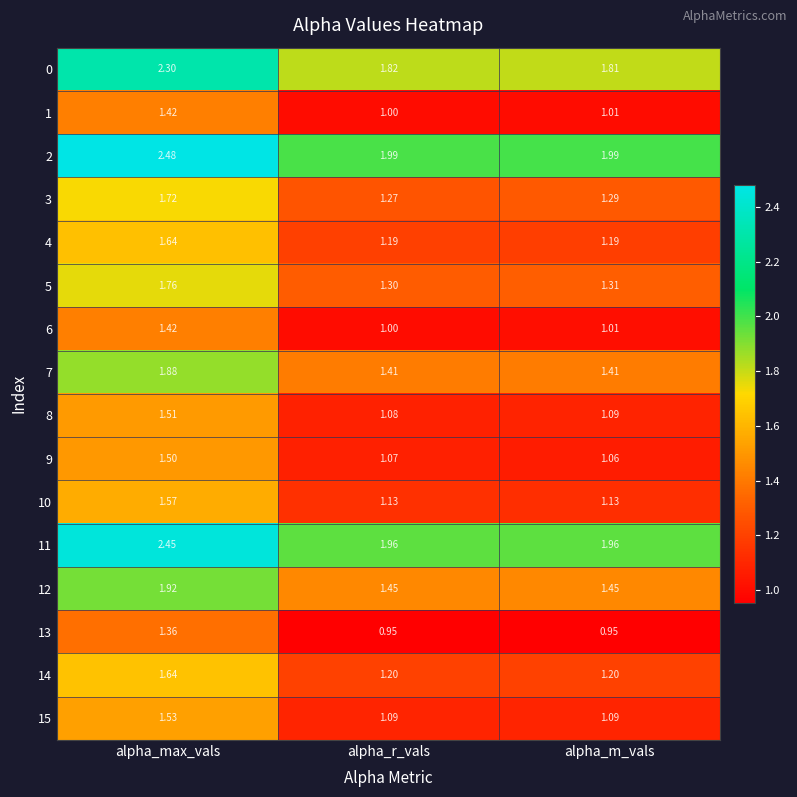

List the labels in order of 1 value, smallest first.

alpha_r_vals, alpha_m_vals, alpha_max_vals